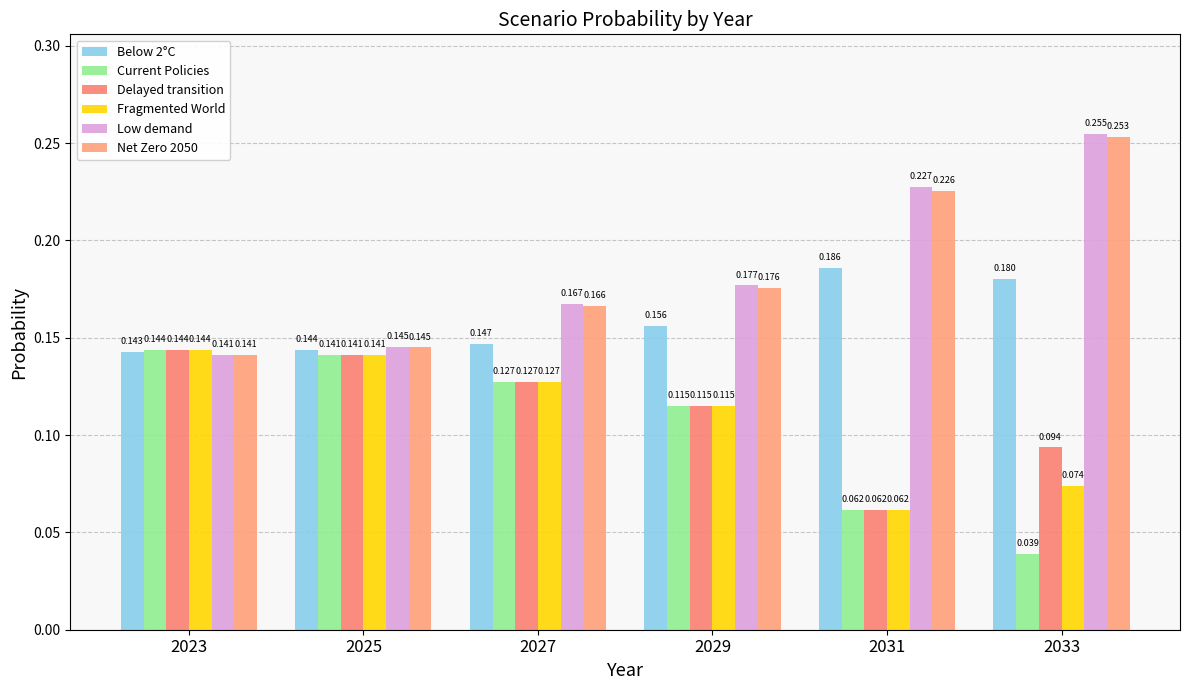

Which category has the highest value in the Delayed transition series?

2023